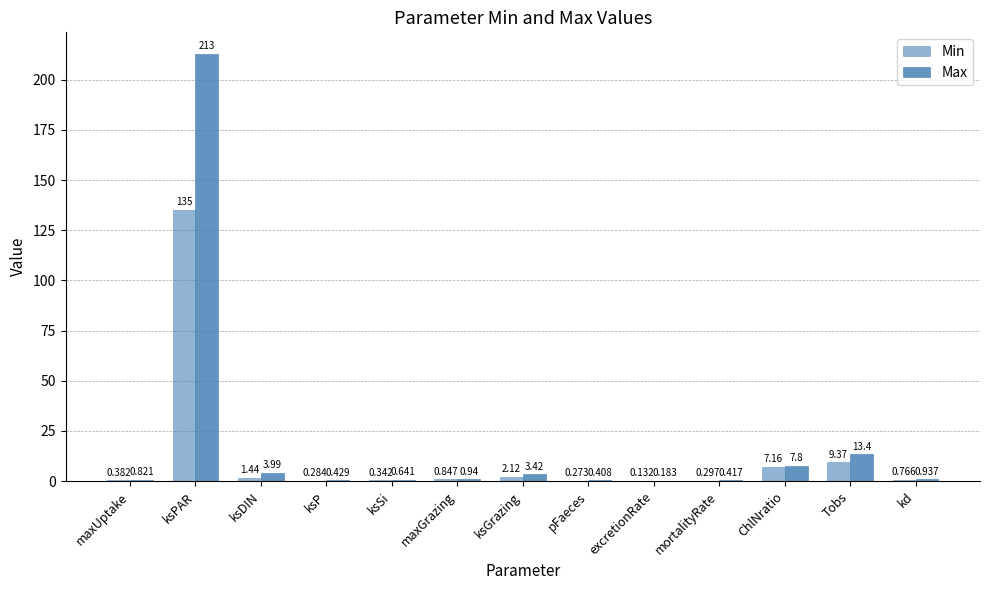

What is the difference between the maximum and second lowest values in the Min series?

134.7